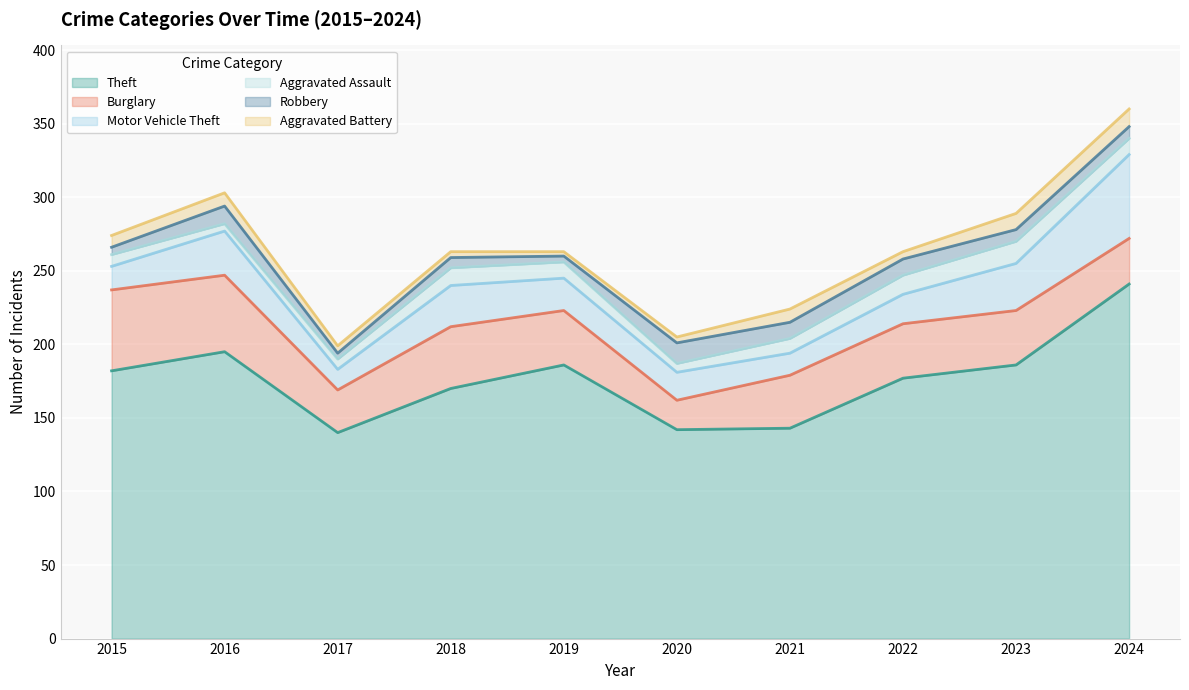

Reading left to right, list all the values displayed in this chart.

Theft: 182	195	140	170	186	142	143	177	186	241
Burglary: 55	52	29	42	37	20	36	37	37	31
Motor Vehicle Theft: 16	30	14	28	22	19	15	20	32	57
Aggravated Assault: 8	5	7	12	11	6	10	13	15	11
Robbery: 5	12	4	7	4	14	11	11	8	8
Aggravated Battery: 8	9	5	4	3	4	9	5	11	12